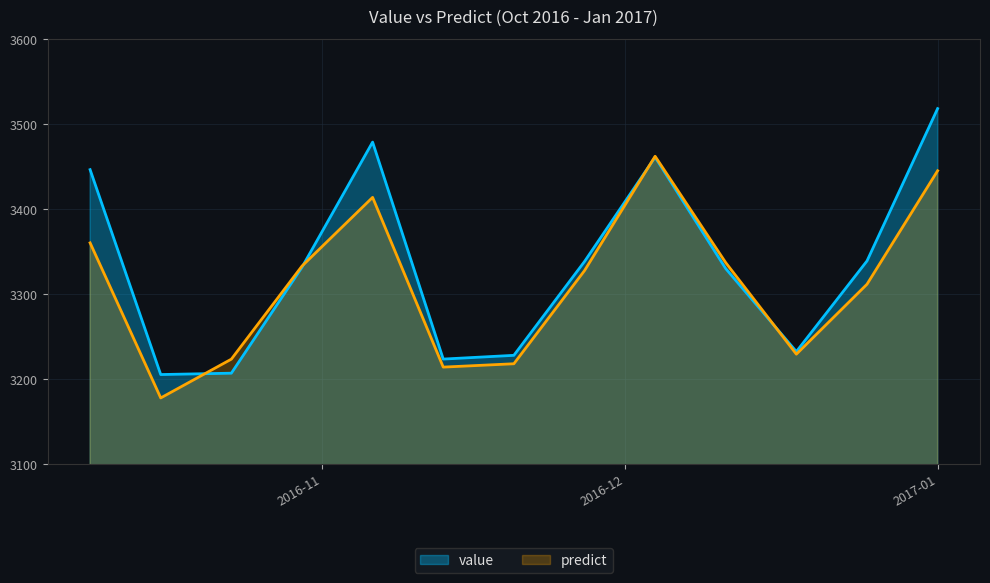

What are all the series names shown in the legend?

value, predict